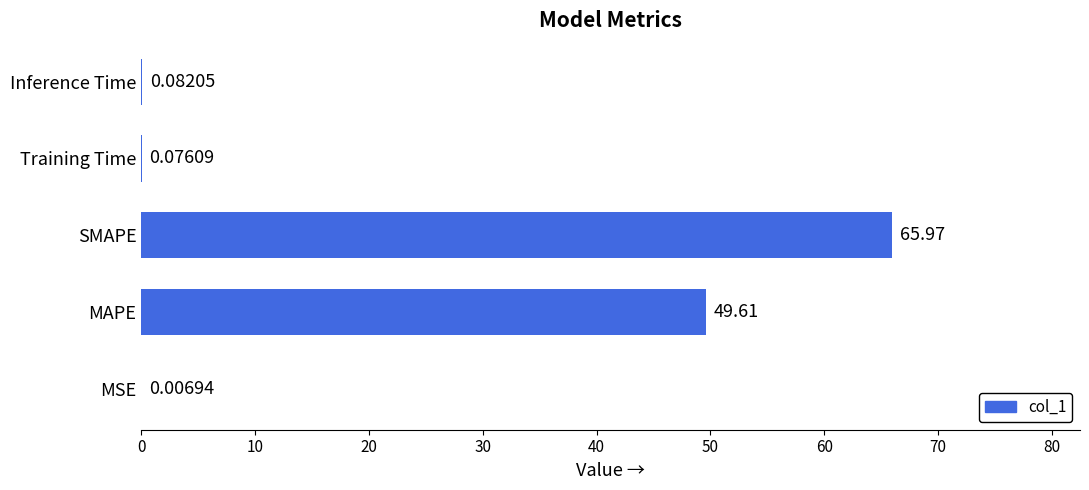

What is the sum of all values?

115.7